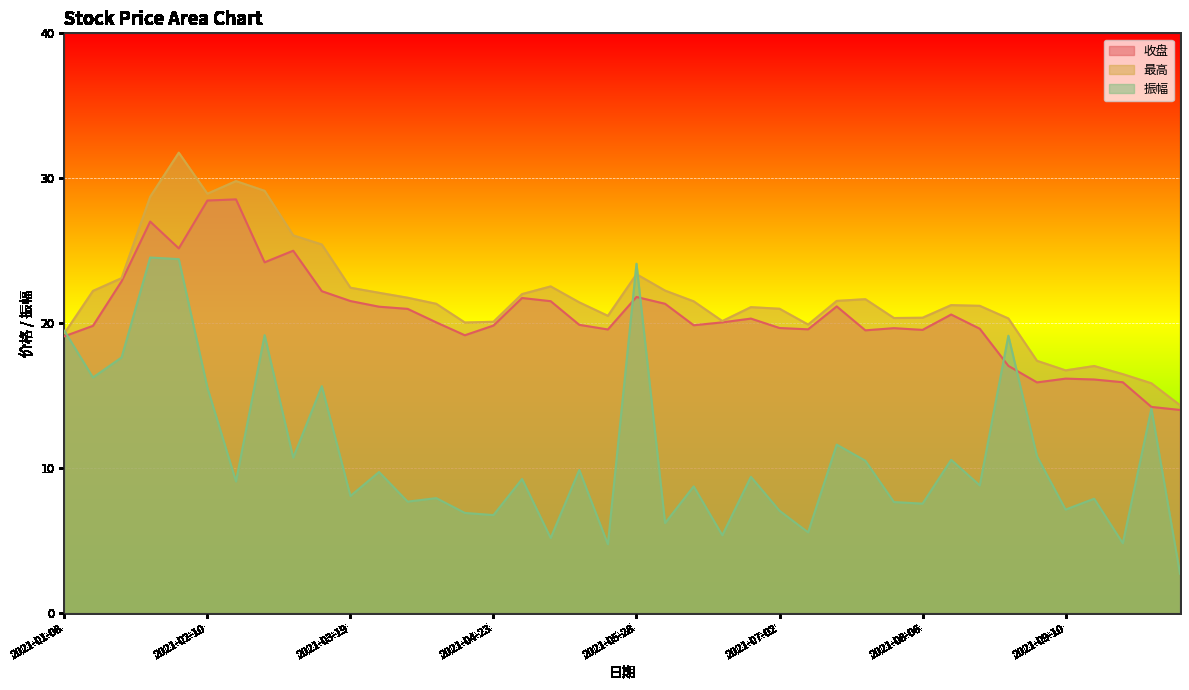

At 2021-03-19, list the series in order from largest to smallest.

最高, 收盘, 振幅